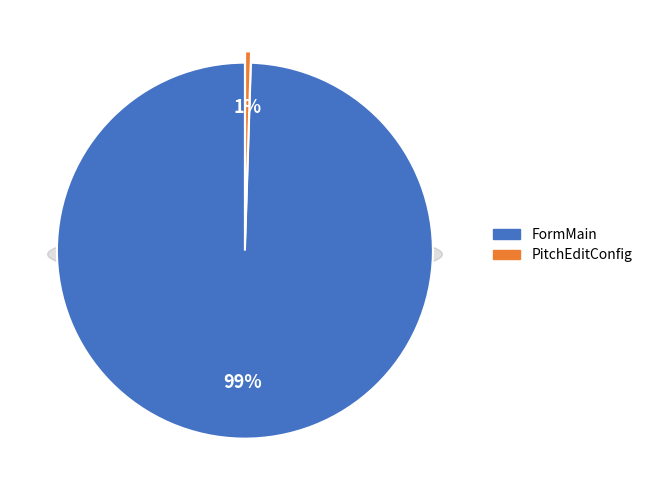

How many segments does this pie chart have?

2